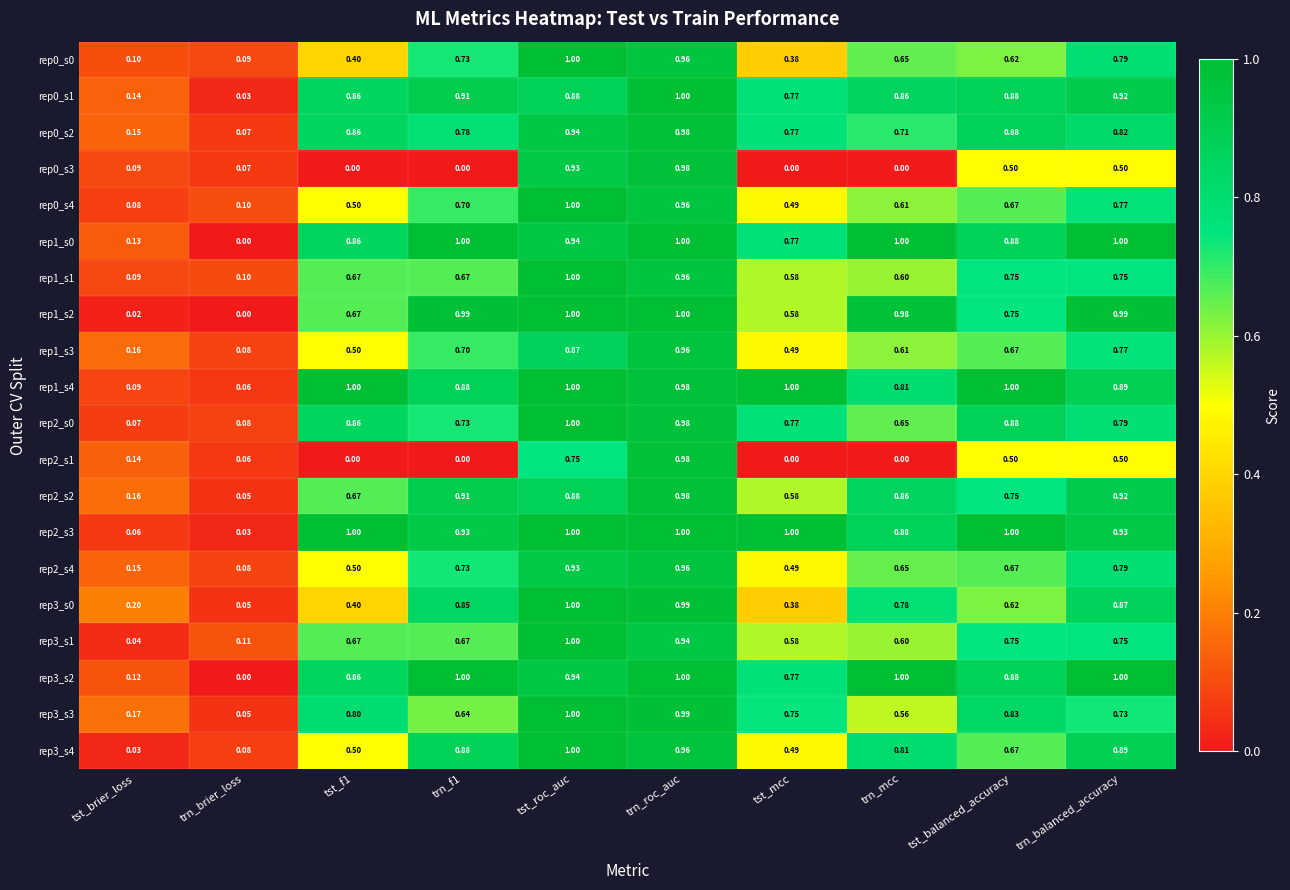

How many distinct data groups are displayed?

20